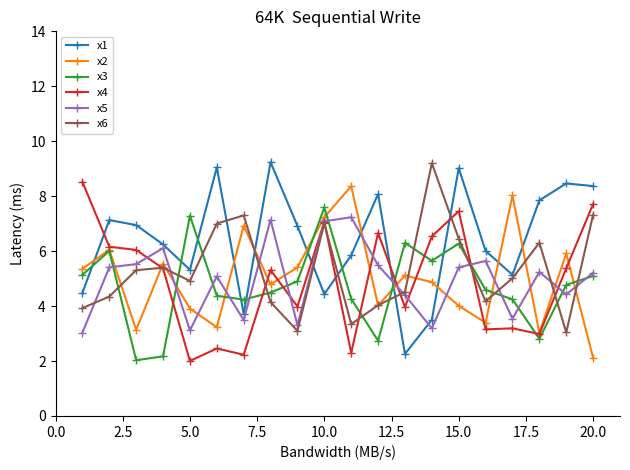

What is the smallest value displayed?

2.0